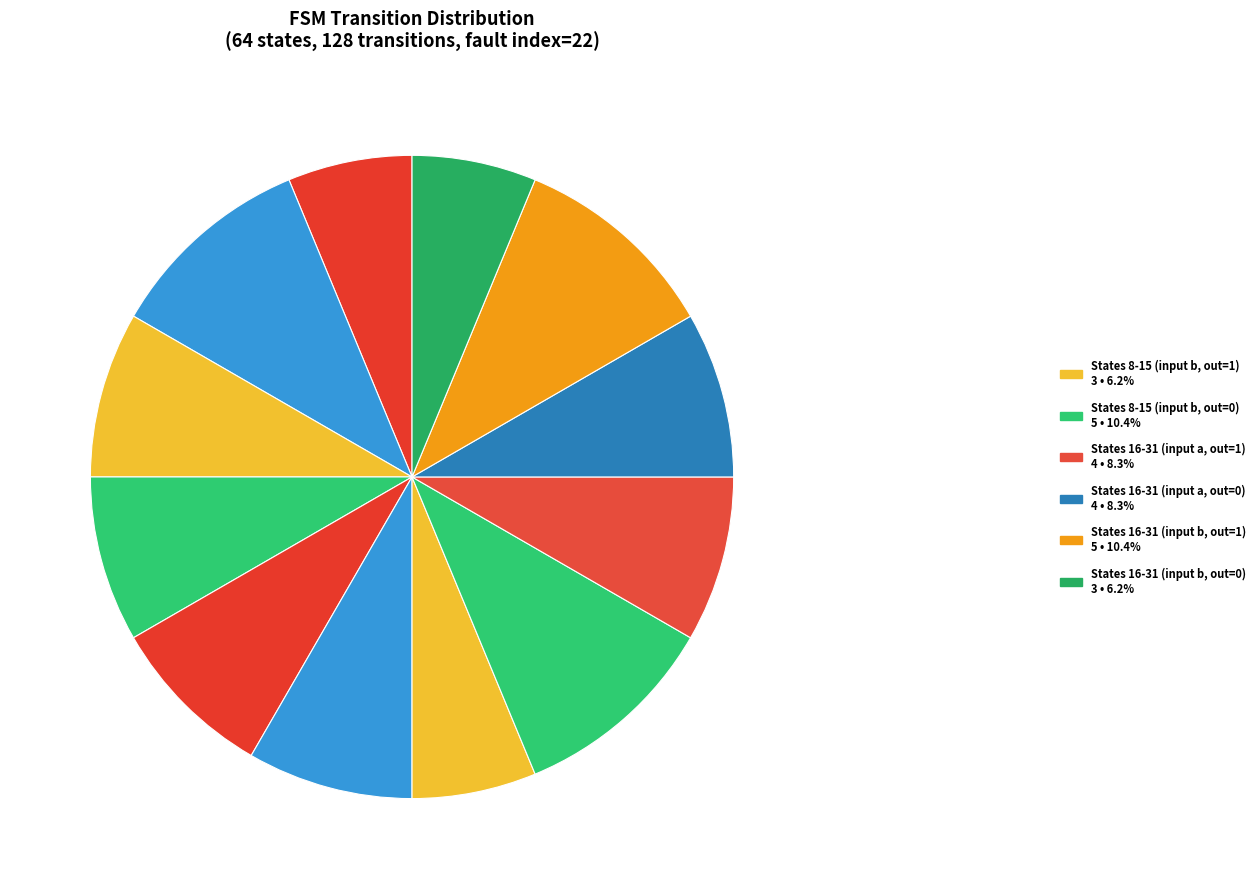

How many slices are in this pie chart?

12